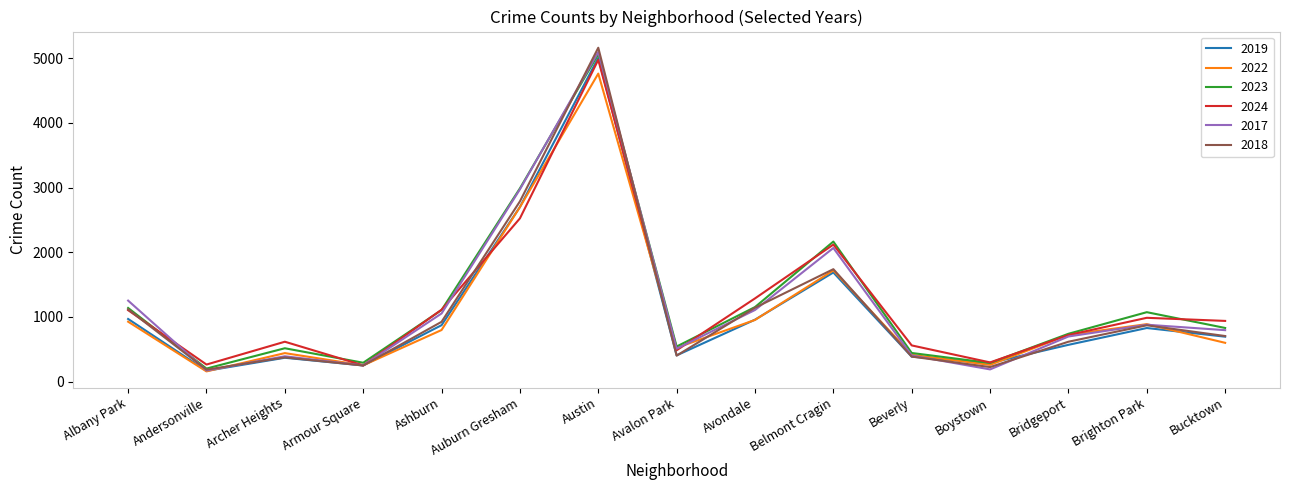

What is the total value across all series at Avalon Park?

2862